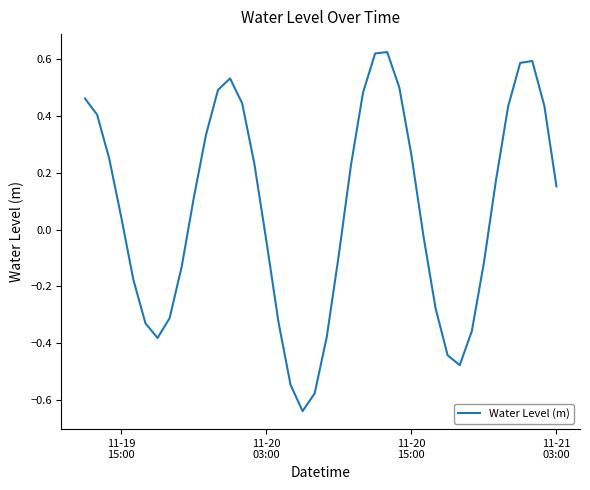

What is the difference between the maximum and minimum values?

1.3